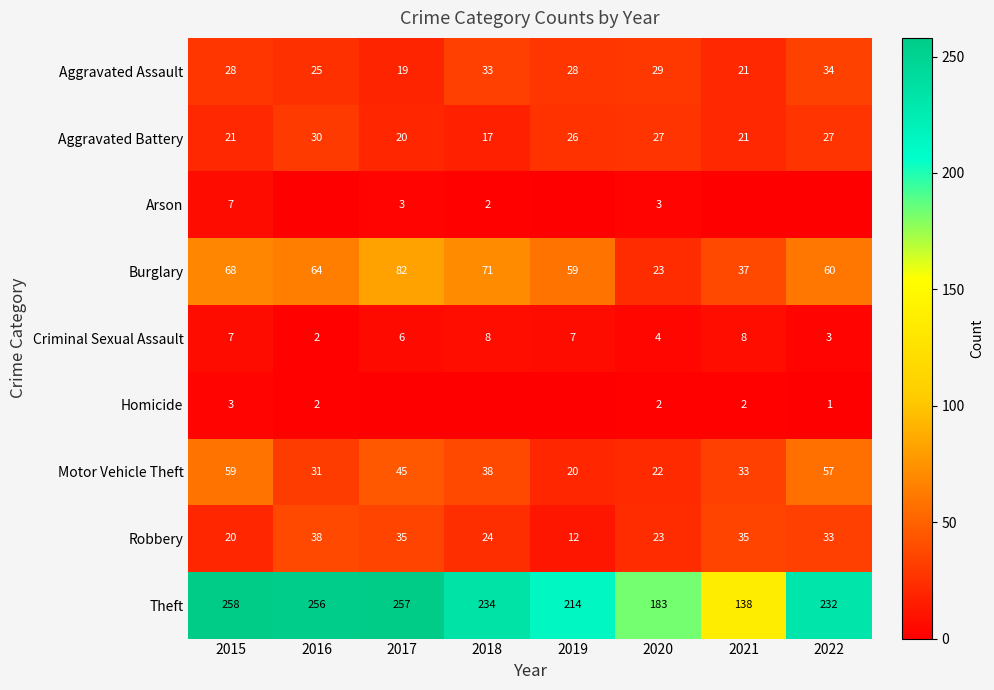

Is it true that Theft equals 367 at 2022?

False